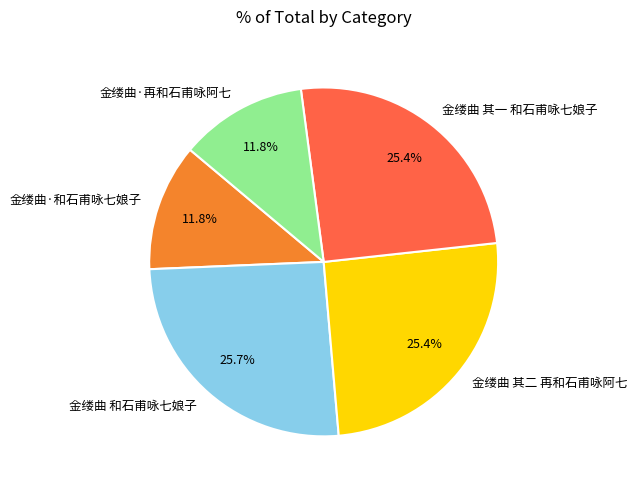

True or false: 金缕曲 其一 和石甫咏七娘子 accounts for 19% of the total.

False